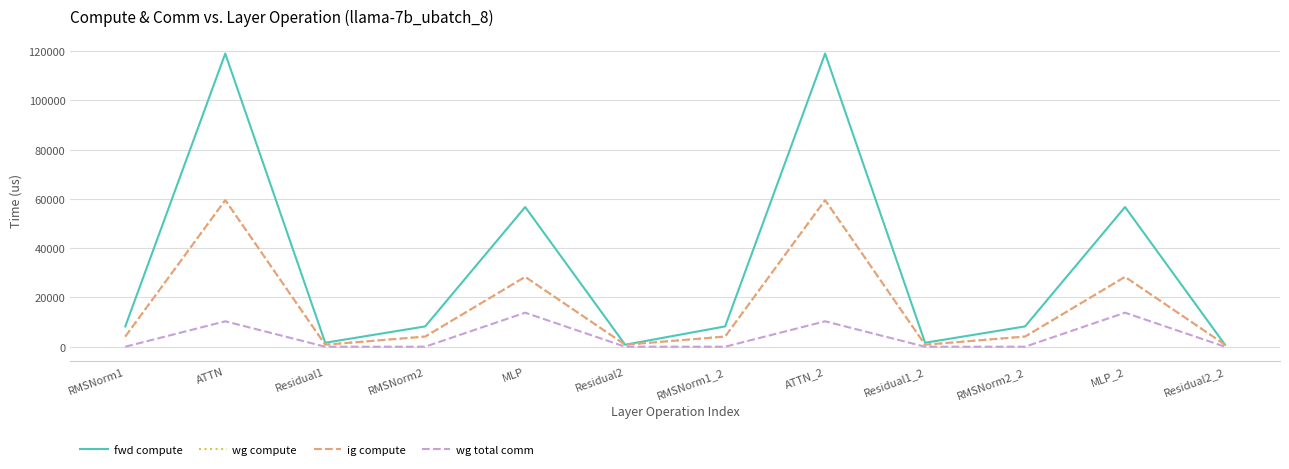

At which label does wg compute first exceed 4116?

RMSNorm1